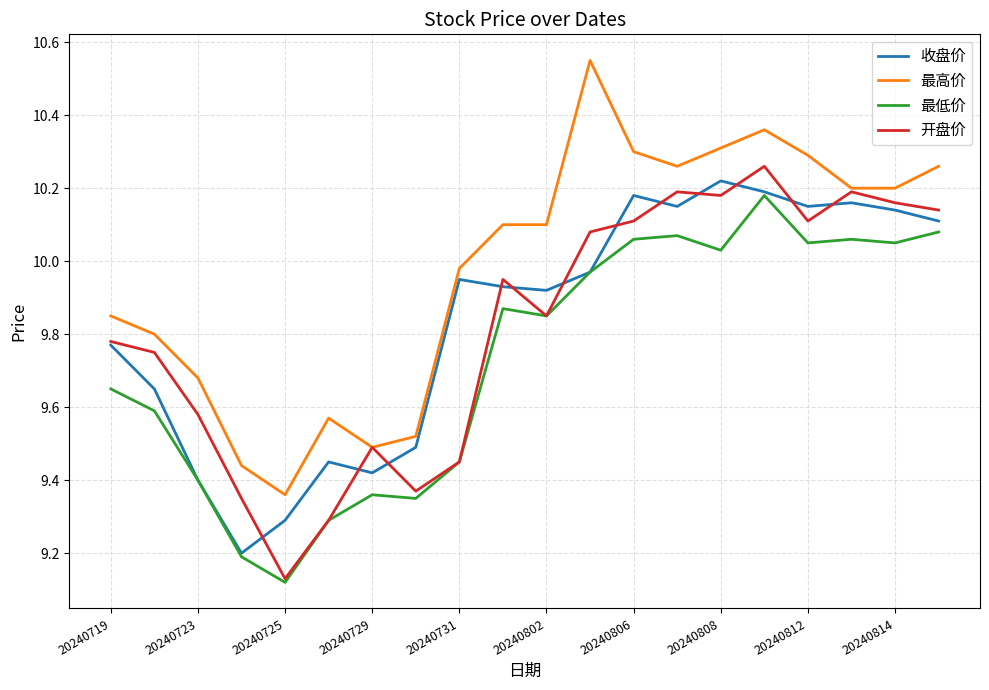

Does the chart have visible grid lines?

Yes